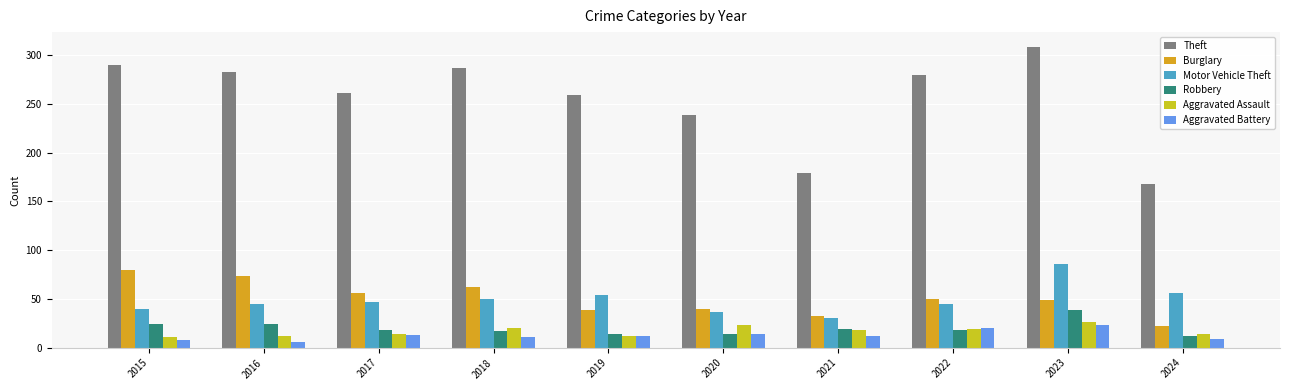

True or false: Burglary has a value of 40 at 2020.

True